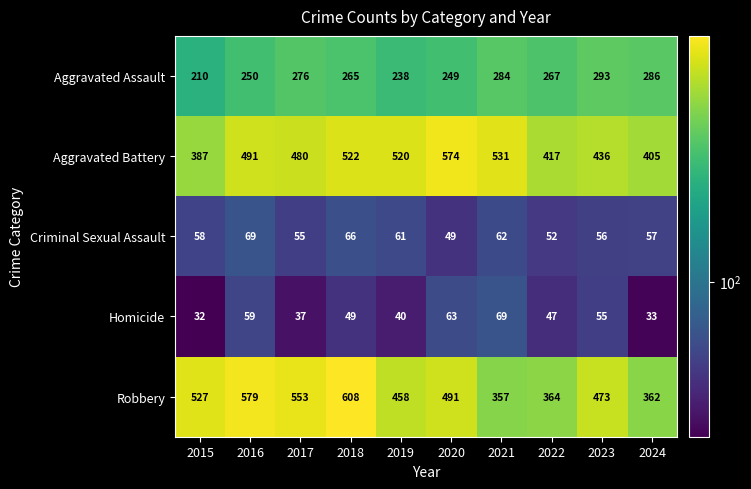

At which category does the chart reach its peak across all series?

2018